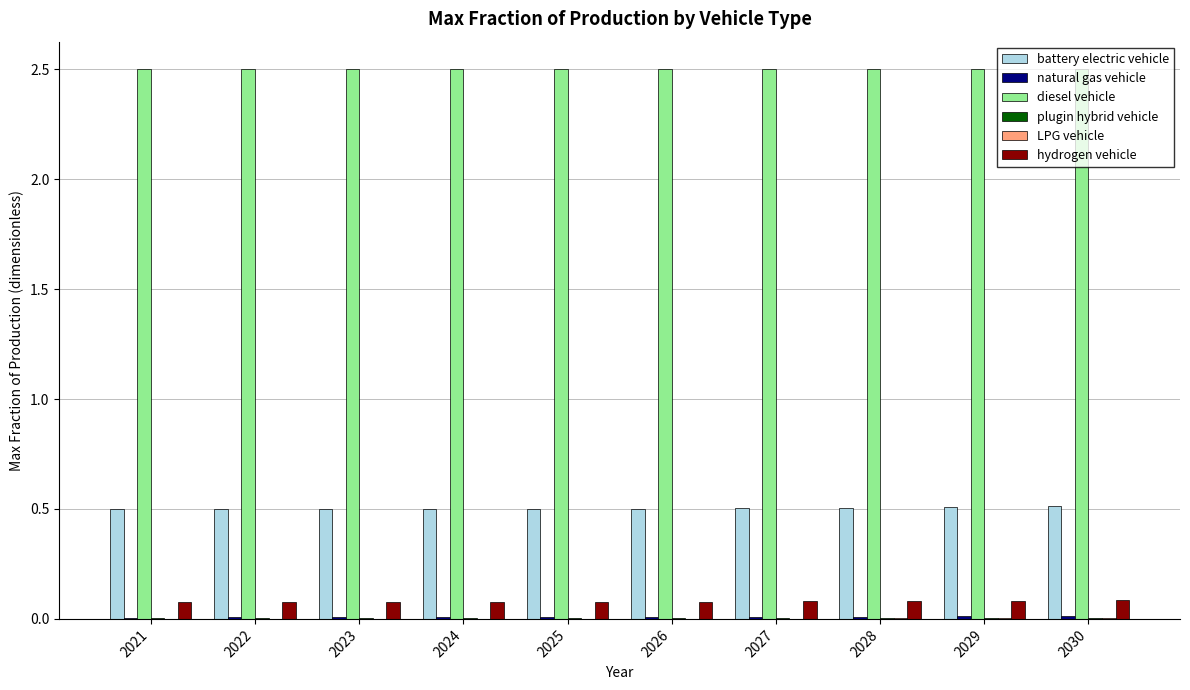

What is the maximum value shown in the chart?

2.5